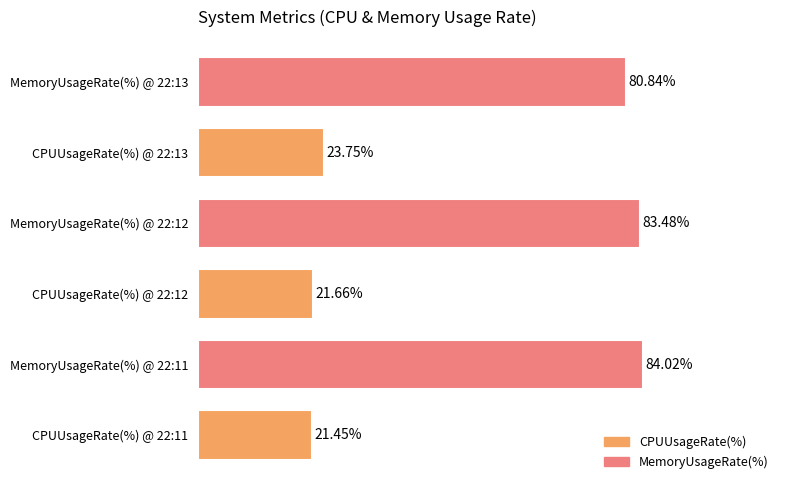

Which has a higher value, CPUUsageRate(%) @ 22:11 or MemoryUsageRate(%) @ 22:13?

MemoryUsageRate(%) @ 22:13